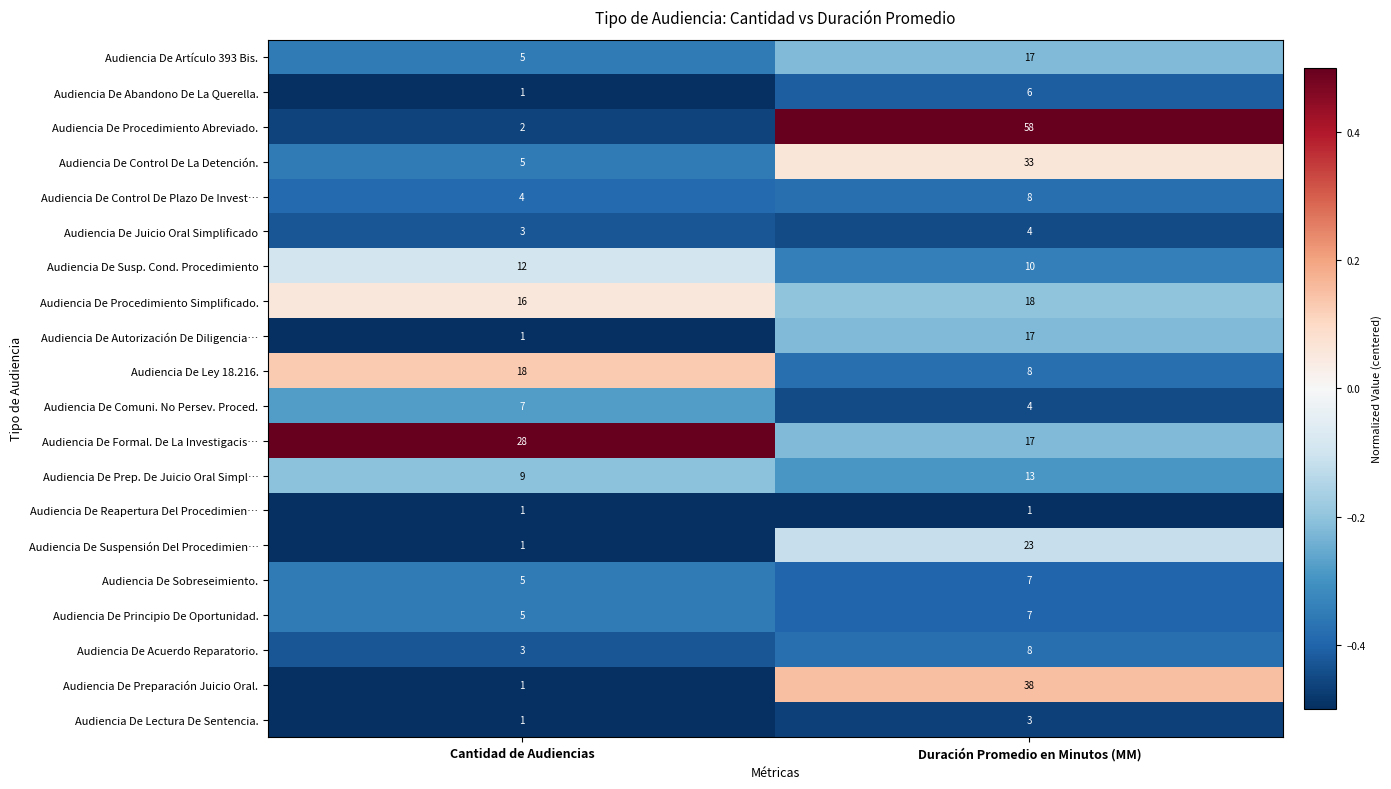

How many categories are shown in the chart?

2